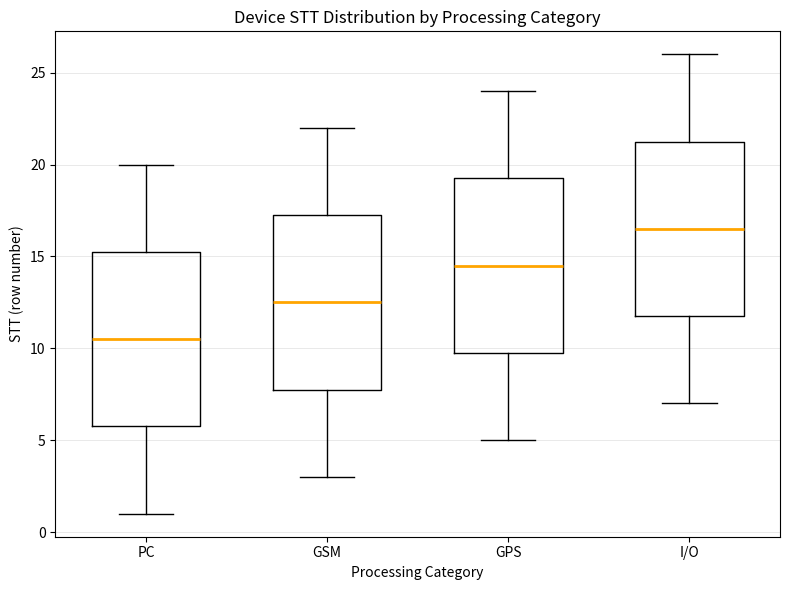

Where does the lower whisker of the box for PC end on the y-axis? The values are not printed on the chart, so give them approximately, as read against the axis.

1.0